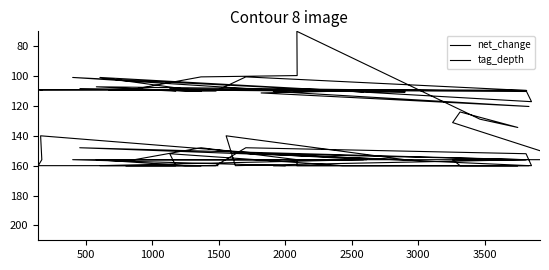

How many data points in net_change are less than 109?

11